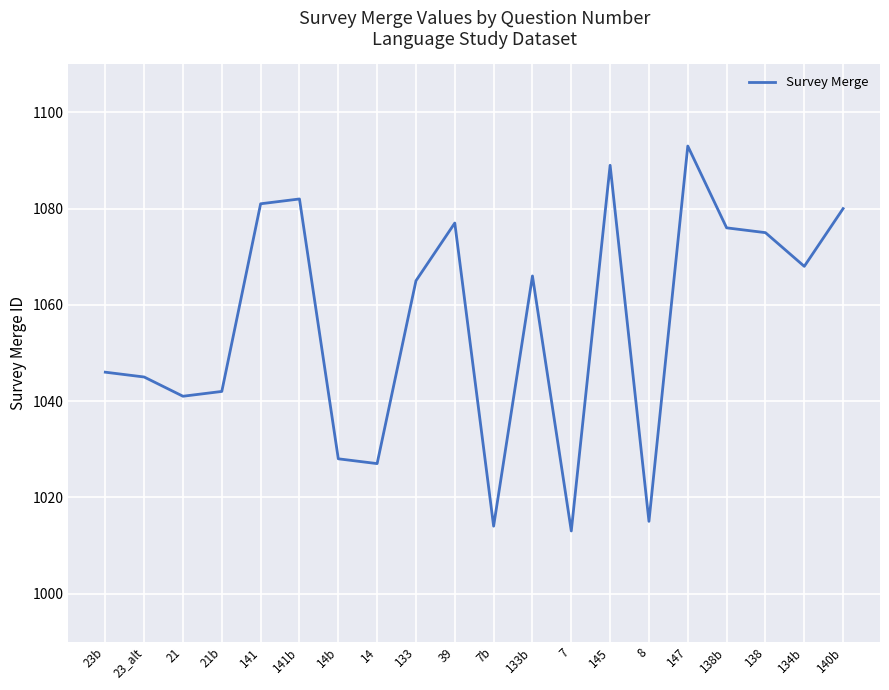

The value at 133 is 1065. True or false?

True